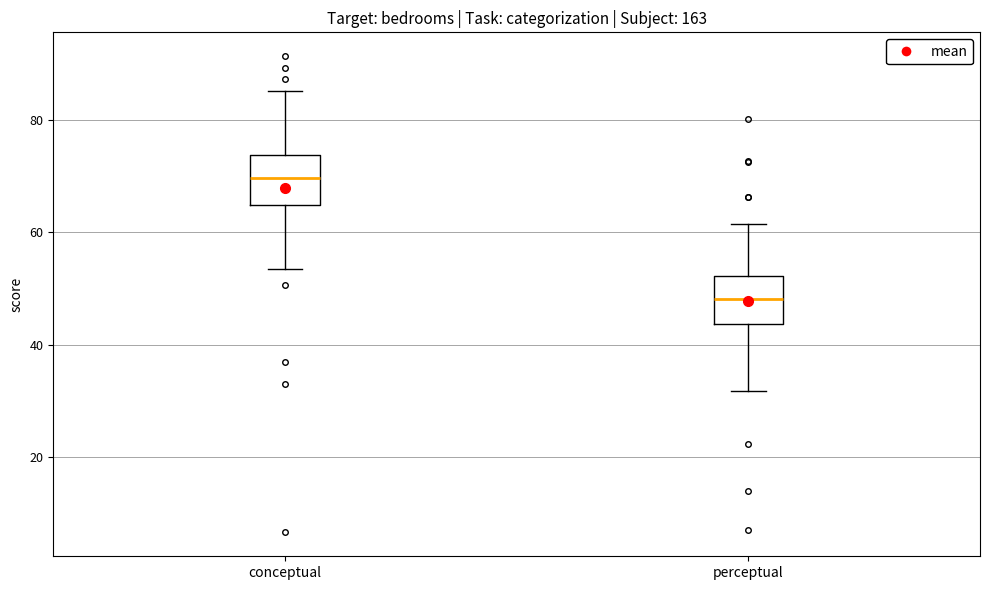

Where is the lower edge of the box for perceptual on the y-axis? The values are not printed on the chart, so give them approximately, as read against the axis.

44